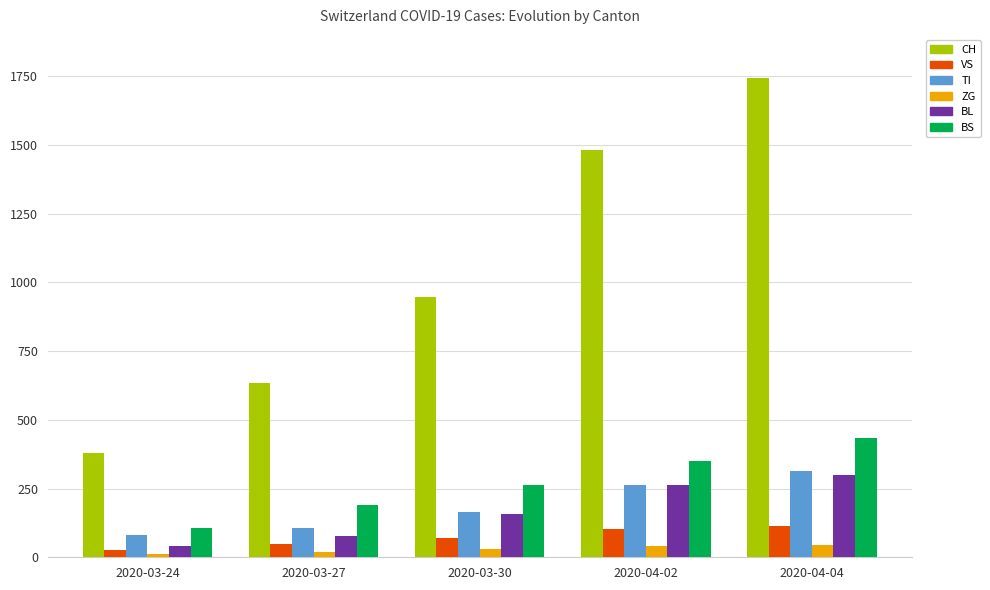

What is the minimum value for CH?

380